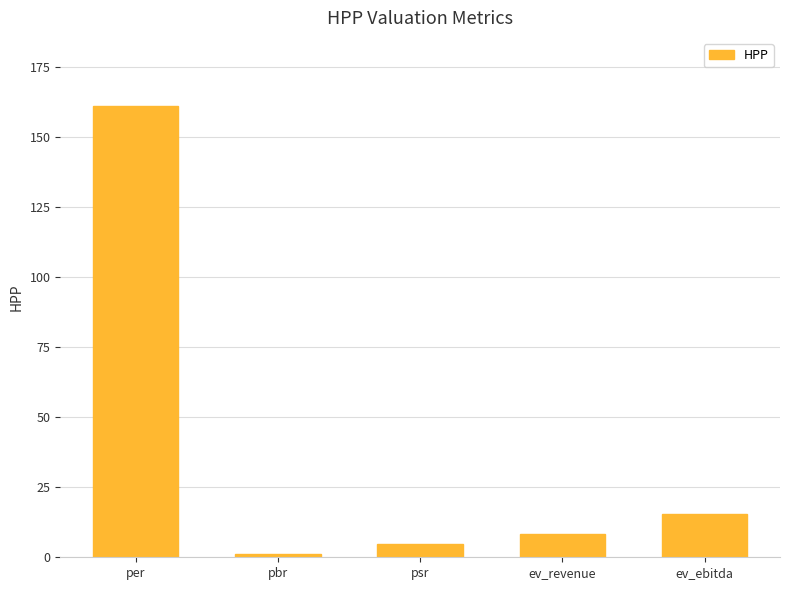

Which has a higher value, psr or pbr?

psr